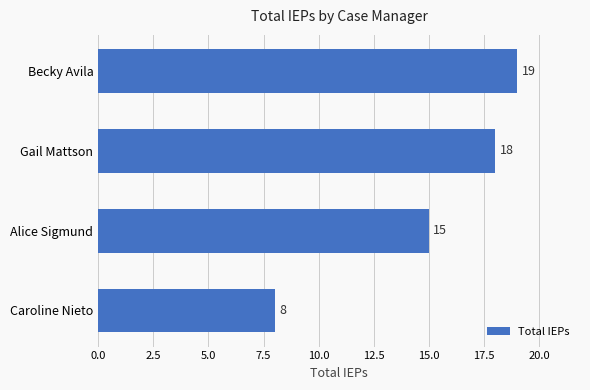

What is the difference between the maximum and minimum values?

11